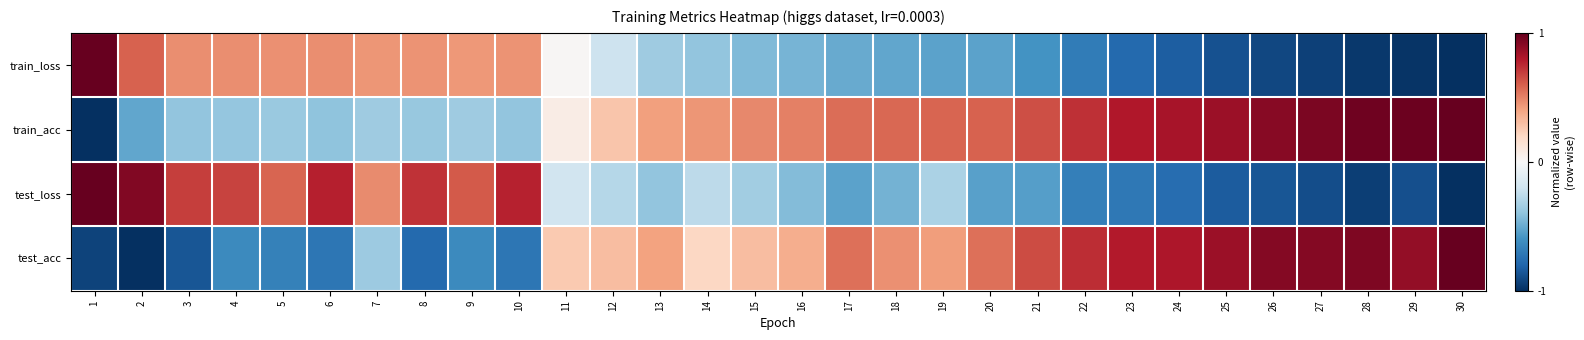

What is the maximum value shown in the chart?

1.0